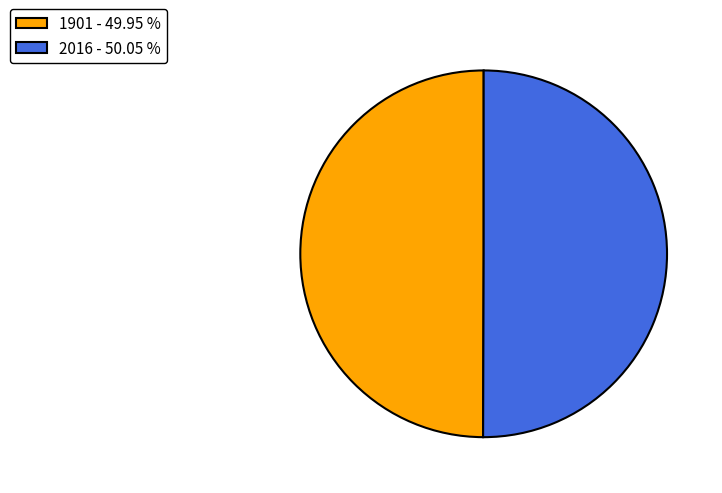

Approximately how many times larger is the value at 2016 - 50.05 % compared to 1901 - 49.95 %?

1.0